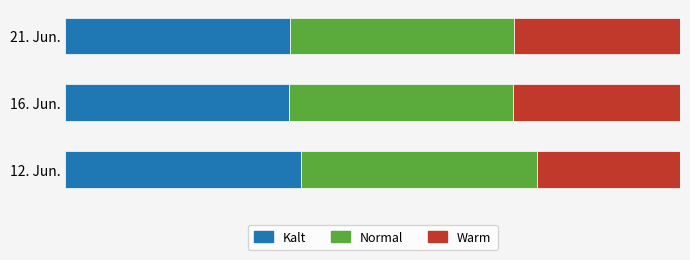

How many bars are there in total?

9